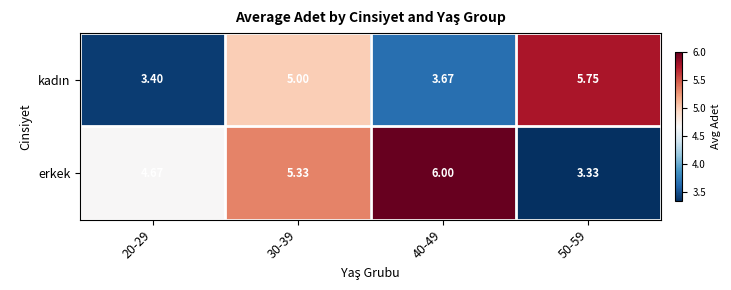

What is the total value across all series at 30-39?

10.3